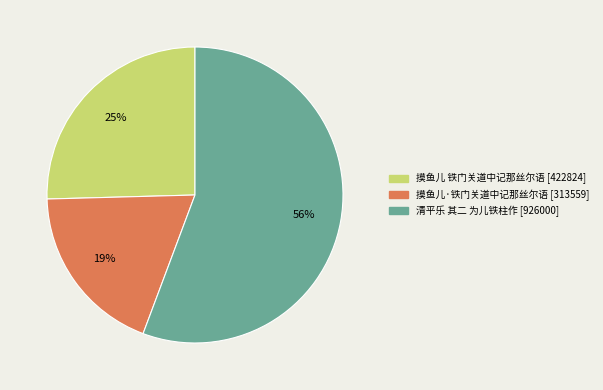

Is 清平乐 其二 为儿铁柱作 the majority of the pie?

Yes